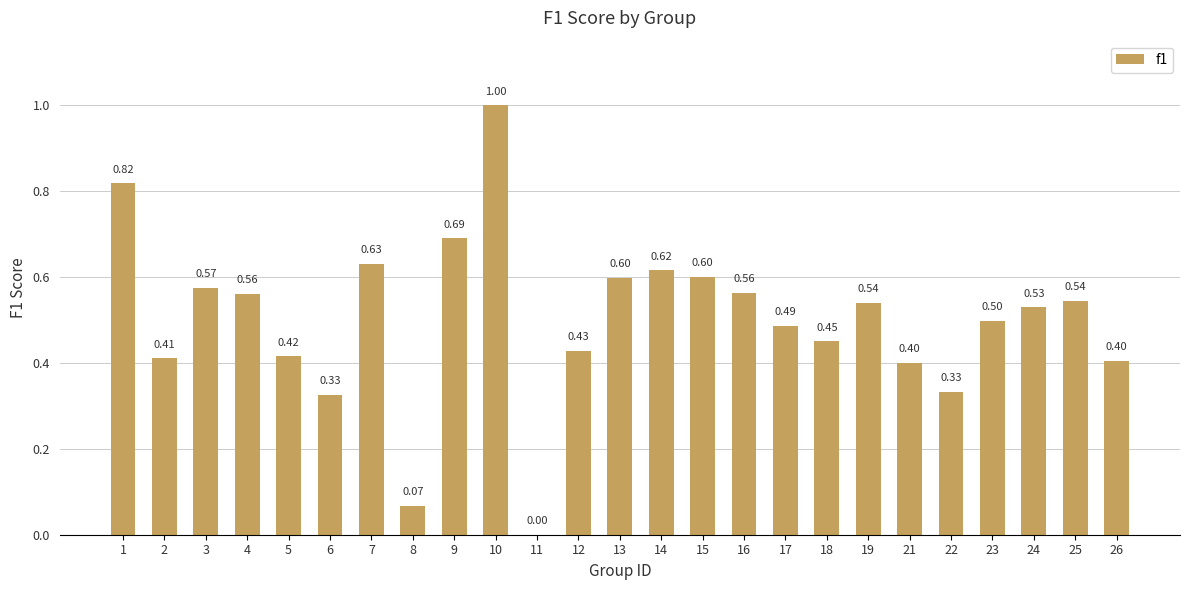

Between 7 and 25, which is larger?

7